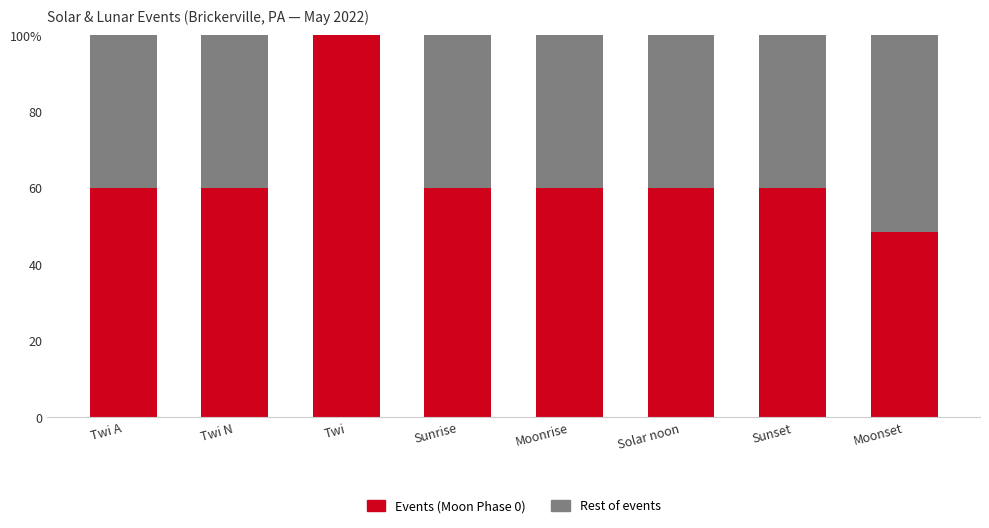

Which category has the lowest value in the Rest of events series?

Twi